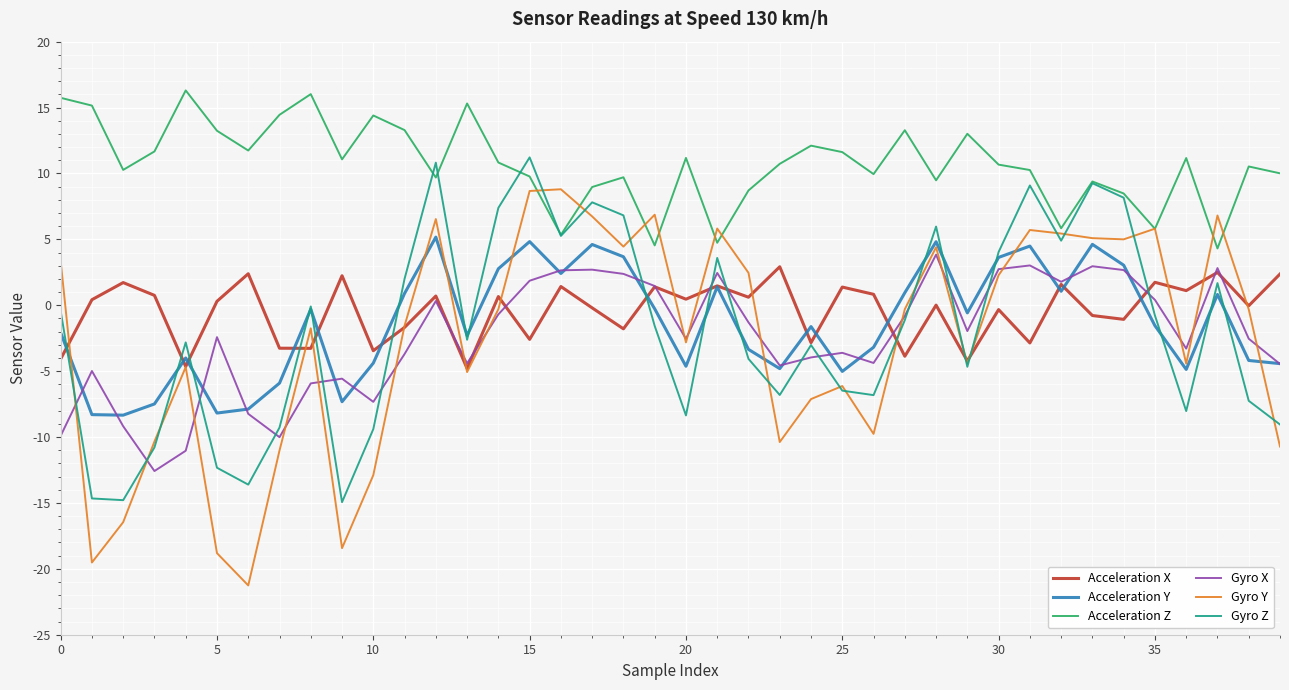

True or false: Acceleration Z and Acceleration X intersect in this chart.

False